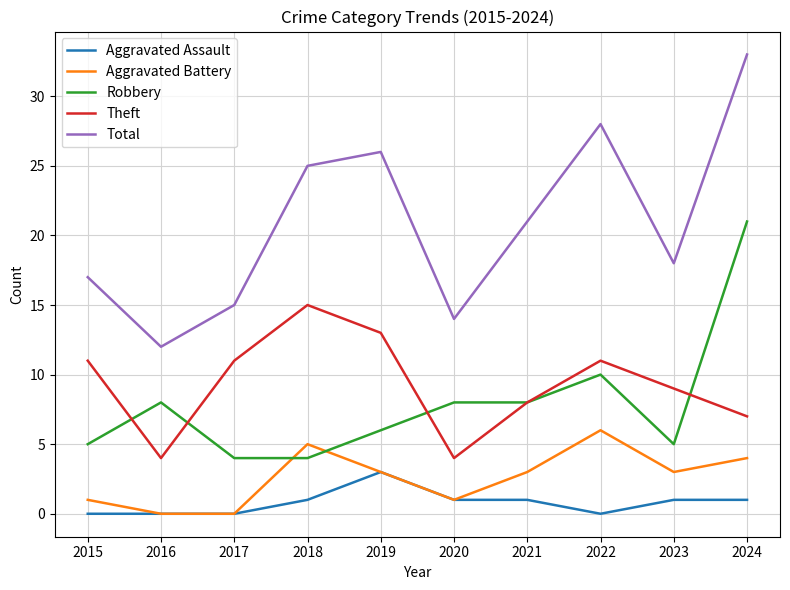

At which category is the sum across all series the highest?

2024